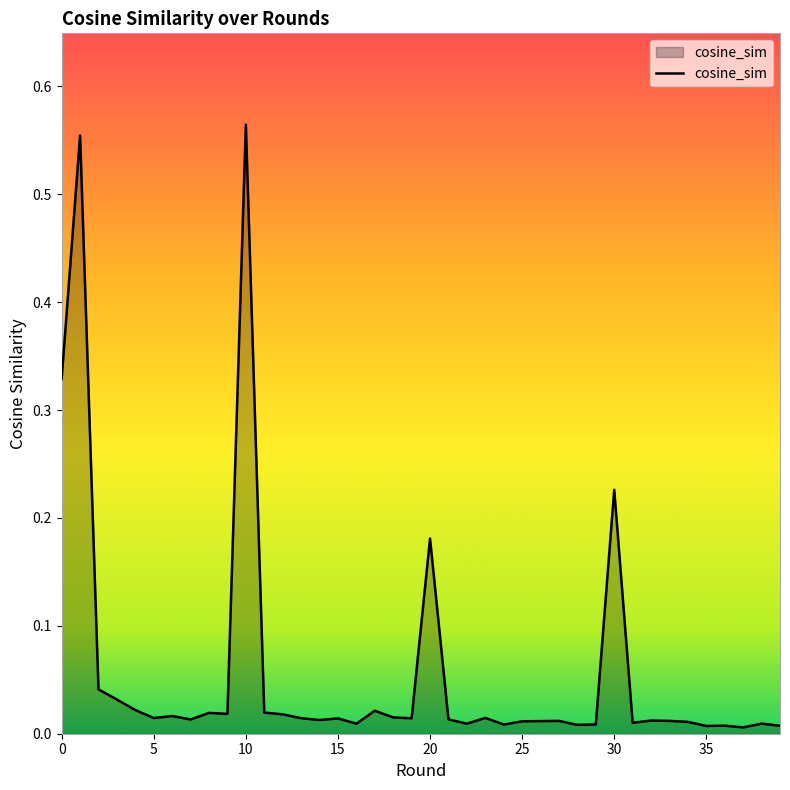

Is this an area chart (filled region under the line)?

Yes